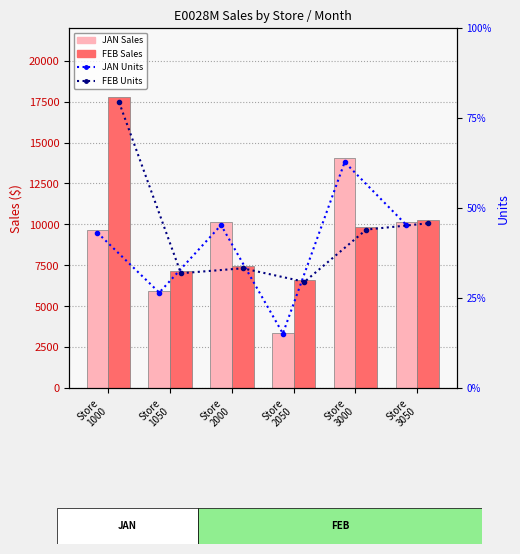

What is the sum of the FEB Sales values at Store
3000 and Store
2050?

16464